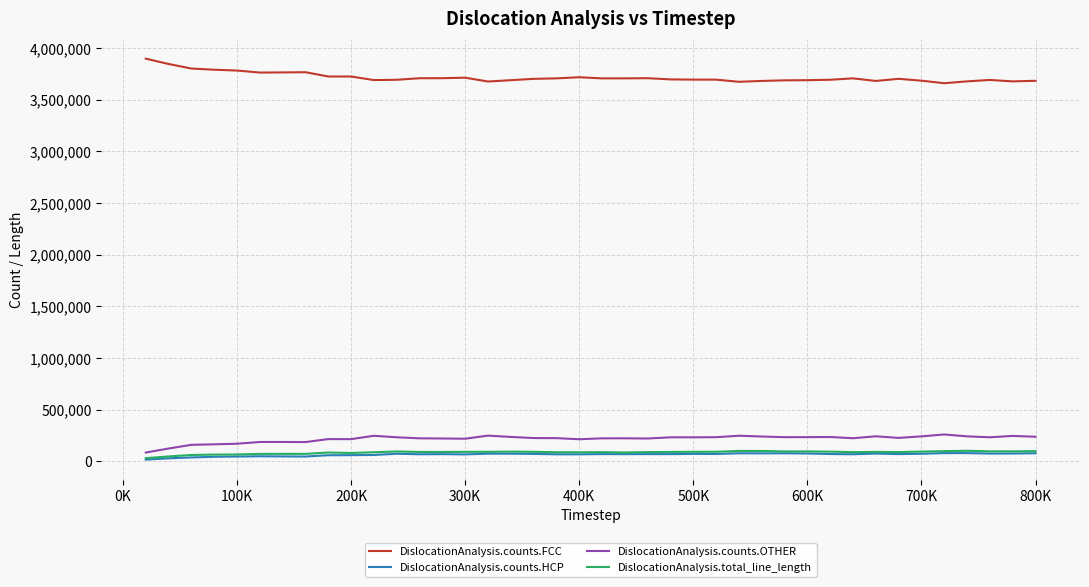

What is the maximum value shown in the chart?

3898161.0